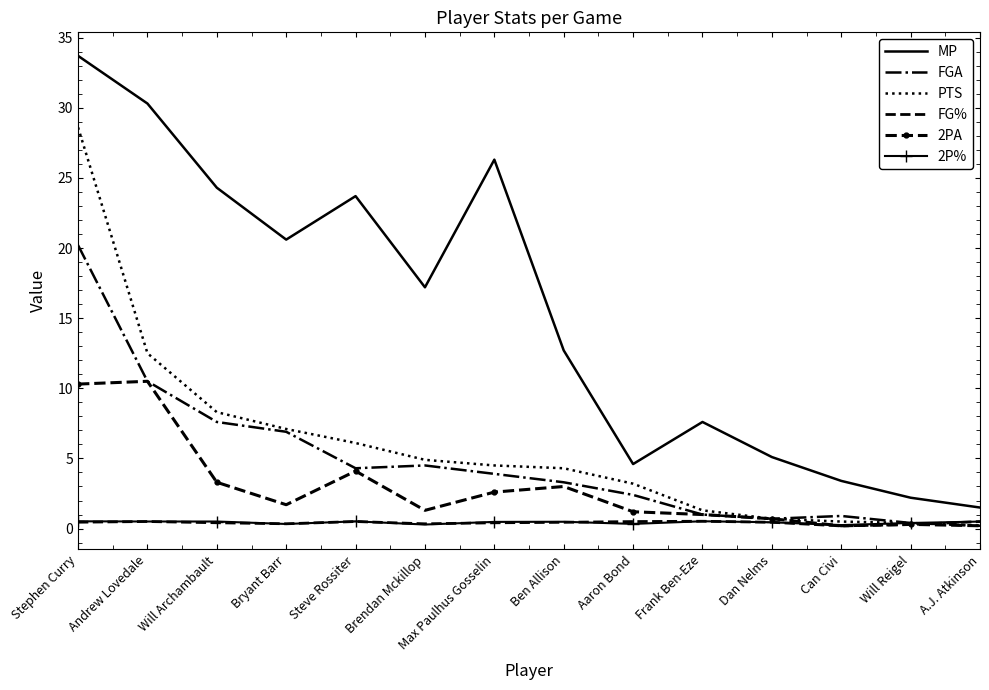

True or false: PTS has a value of 7.1 at Bryant Barr.

True